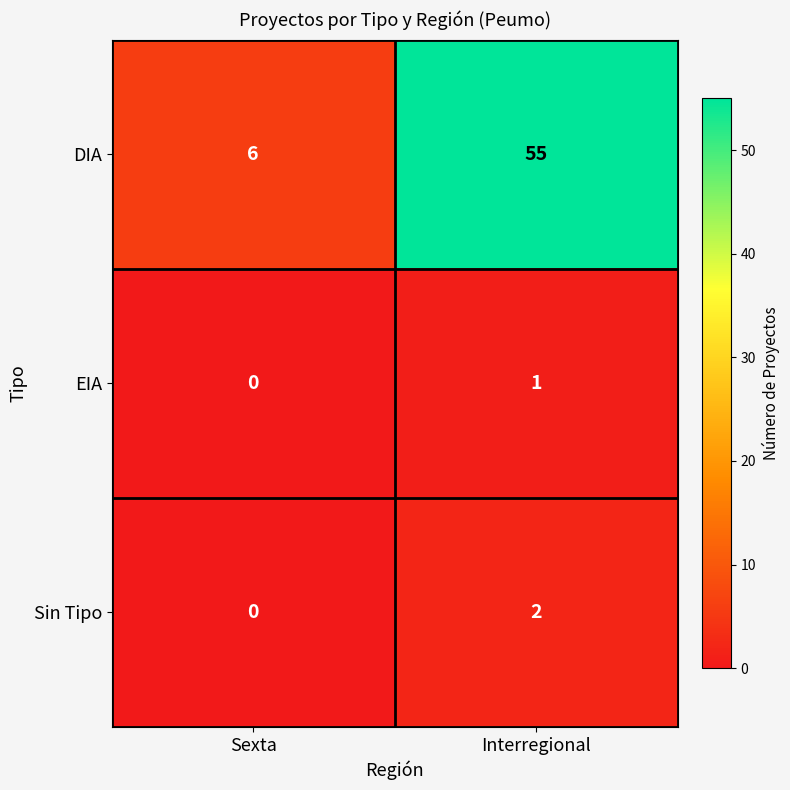

List the series in order of their peak value, lowest first.

EIA, Sin Tipo, DIA